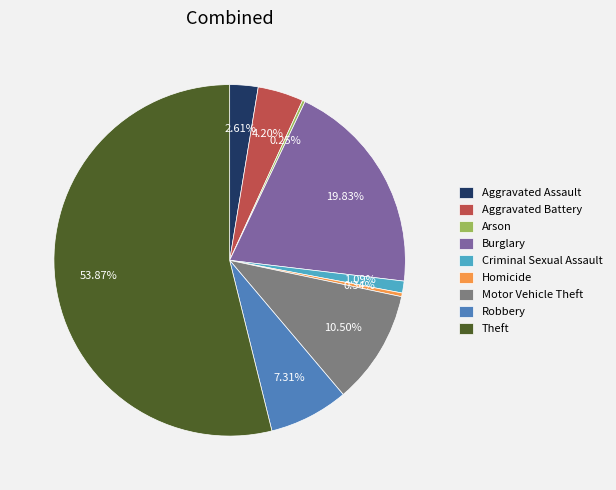

Does any single category account for the majority?

Yes